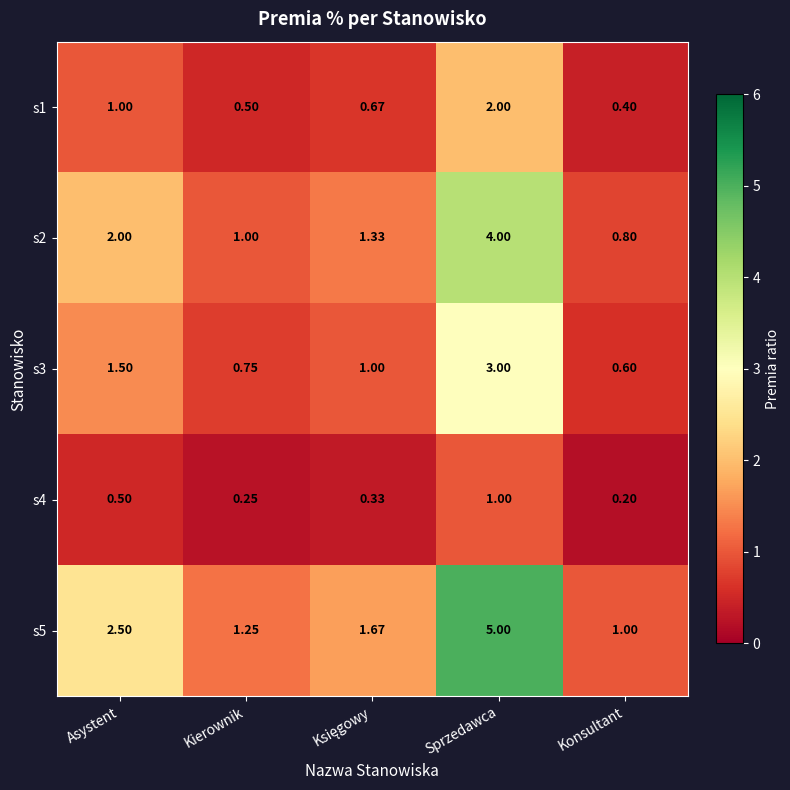

Rank the series at Sprzedawca from lowest to highest value.

s4, s1, s3, s2, s5